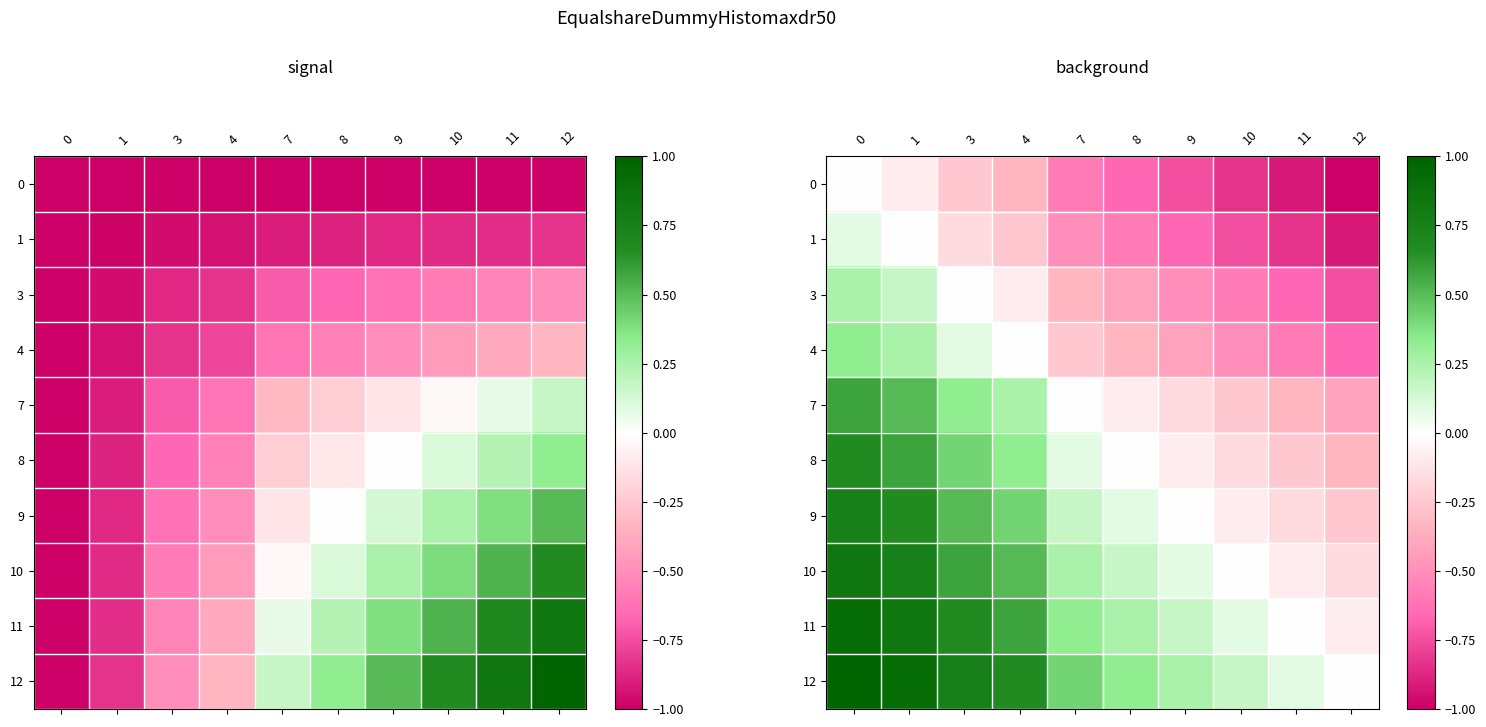

True or false: 10 has a value of 0.8 at 0.

True